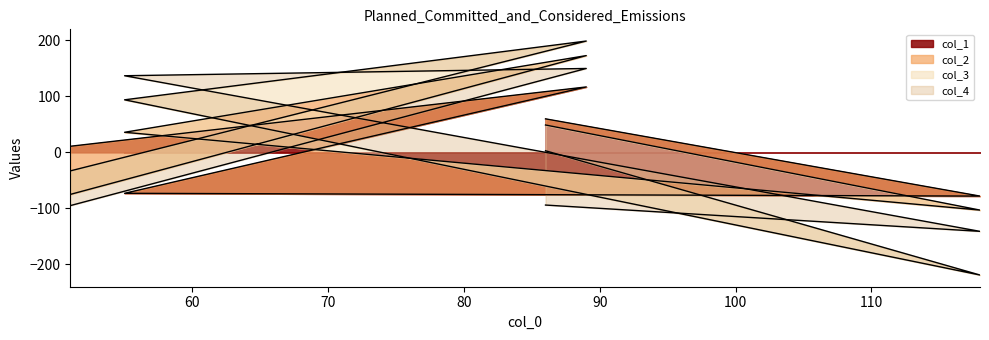

What is the lowest value of the col_1 series?

-78